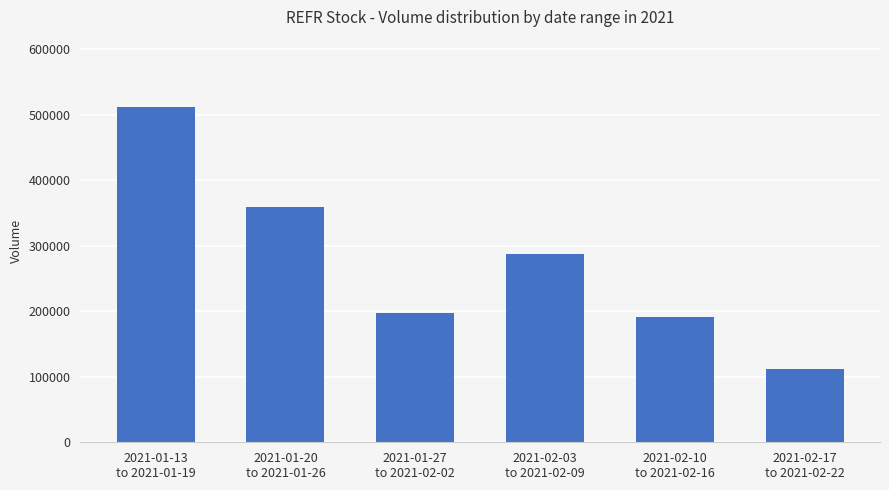

Between 2021-01-13
to 2021-01-19 and 2021-01-20
to 2021-01-26, which is larger?

2021-01-13
to 2021-01-19